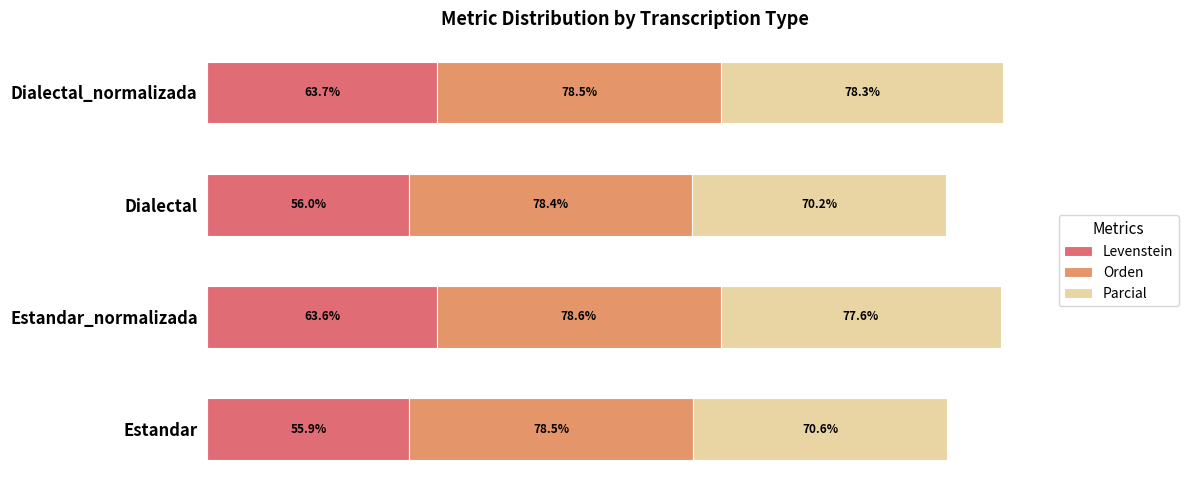

At which label does Levenstein reach its minimum?

Estandar